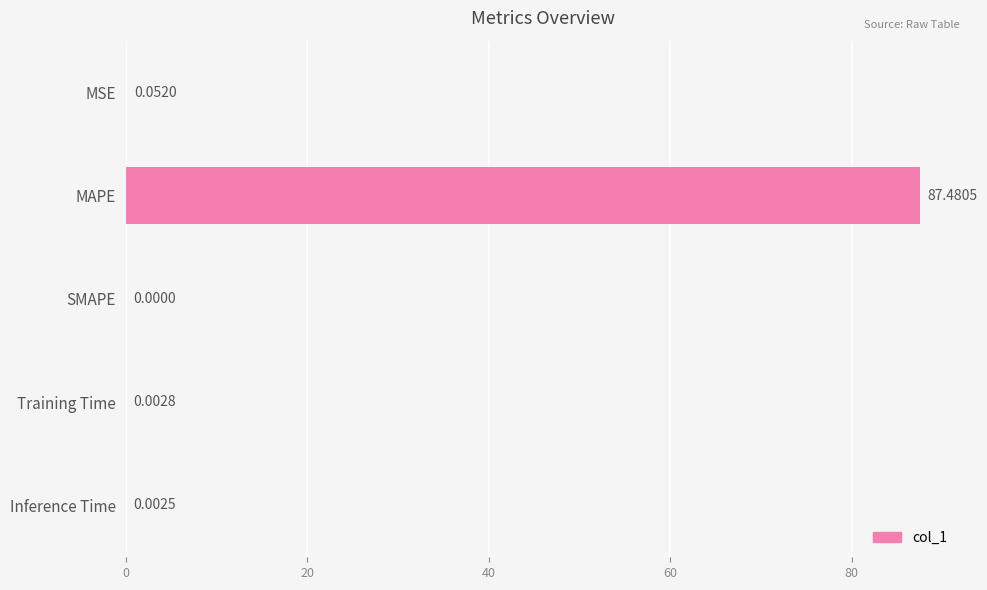

What is the sum of all values?

87.5